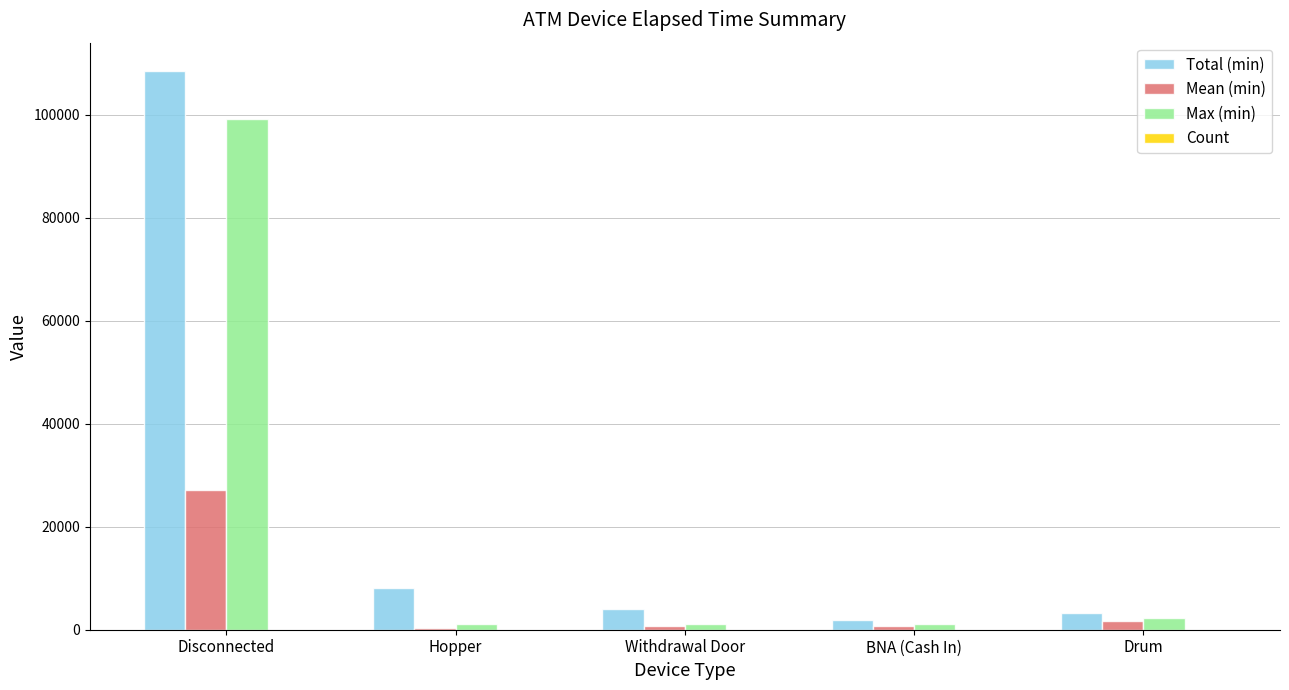

Which category has the highest value in the Mean (min) series?

Disconnected